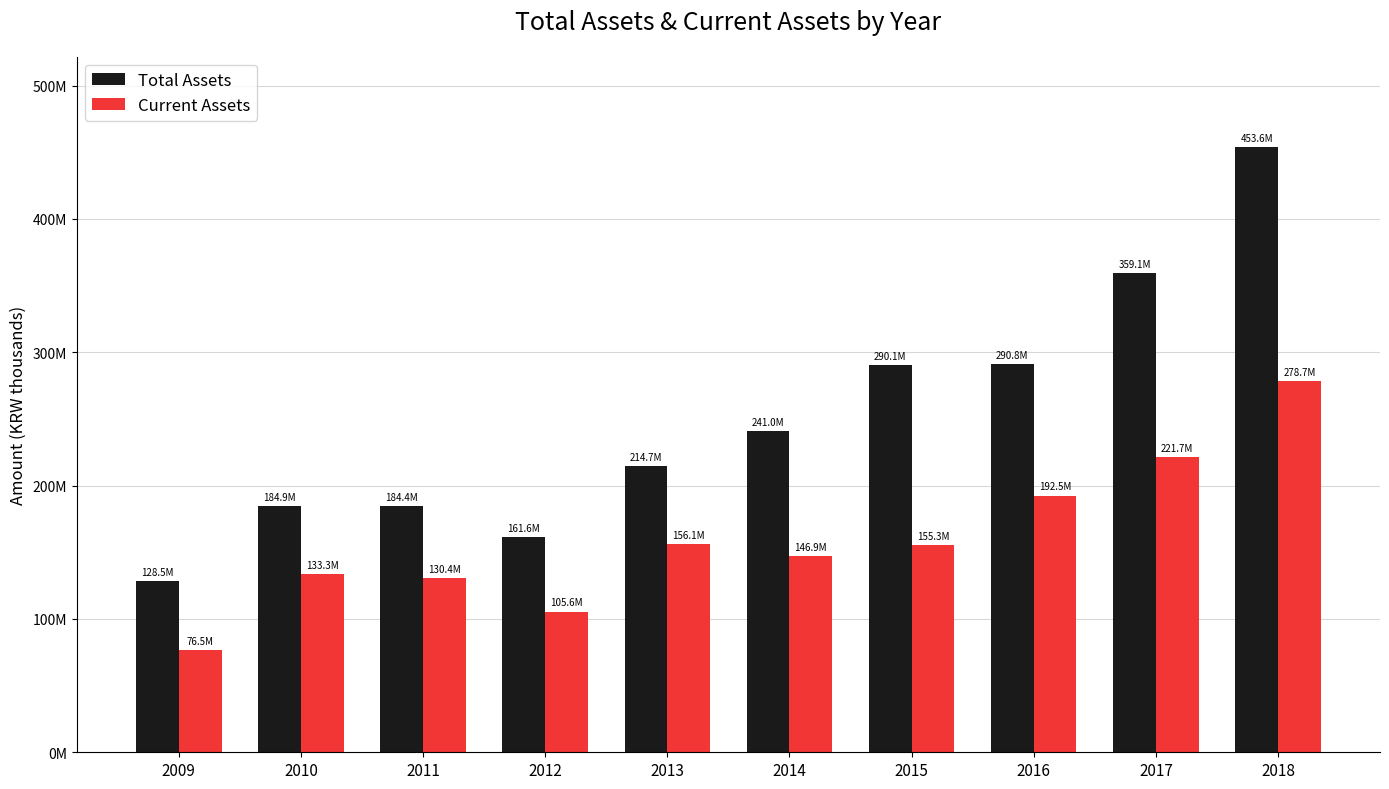

Does the chart contain any negative values?

No